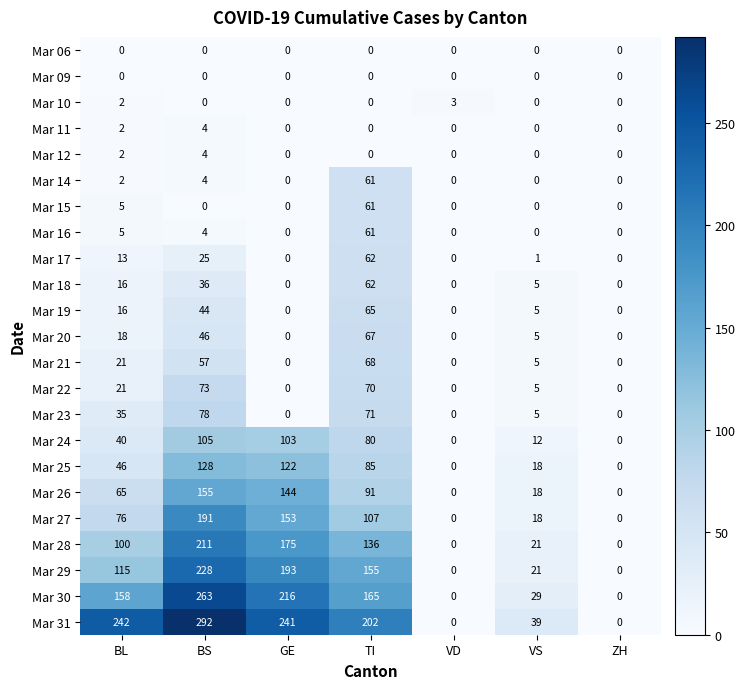

What is the difference between the highest and lowest values at GE?

241